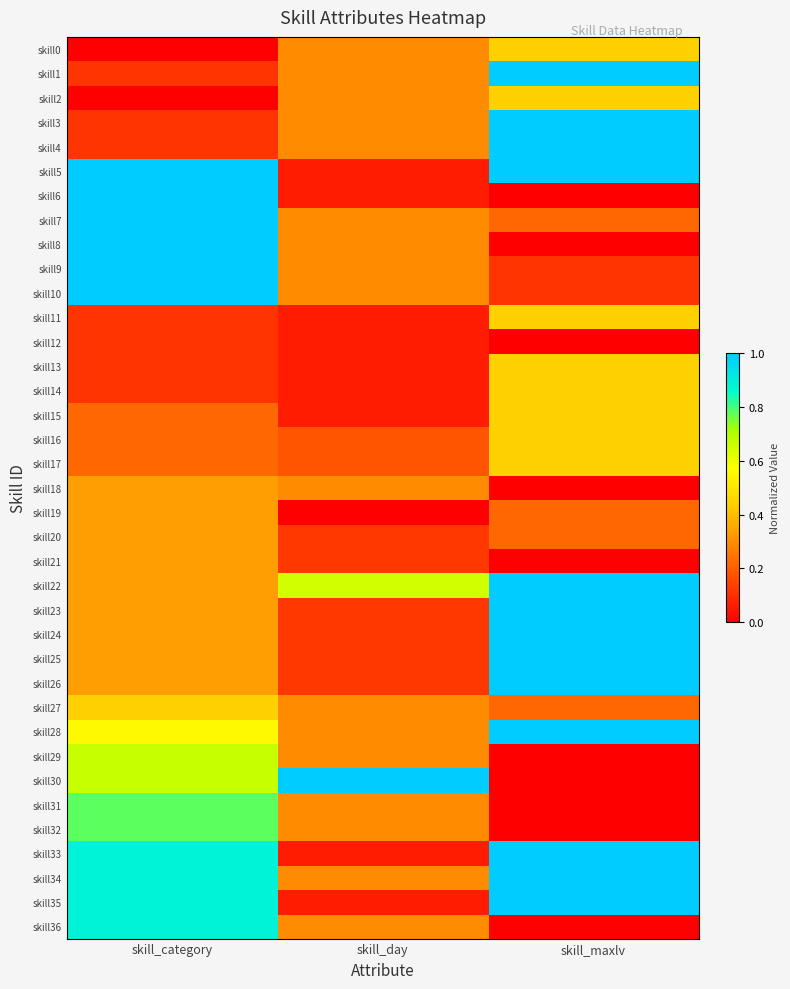

At which category is the sum across all series the highest?

skill_category